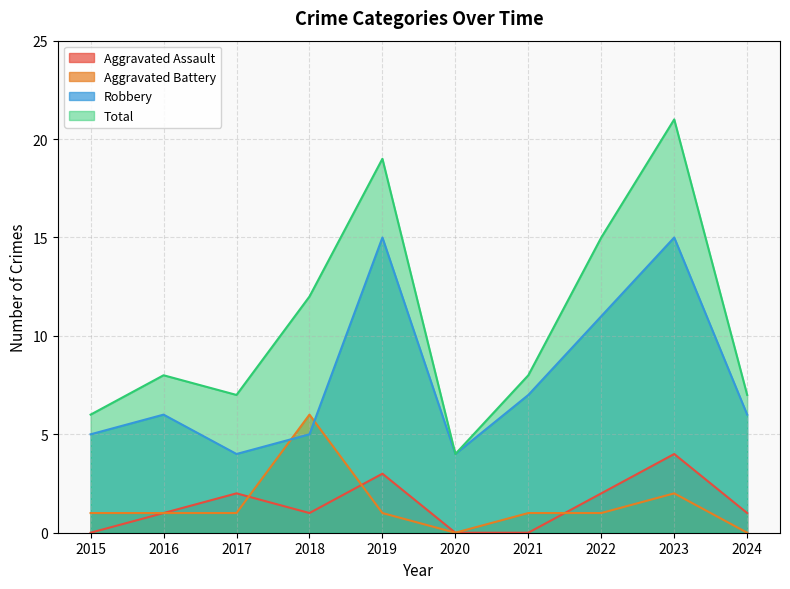

What is the difference between the Aggravated Battery values at 2024 and 2017?

1